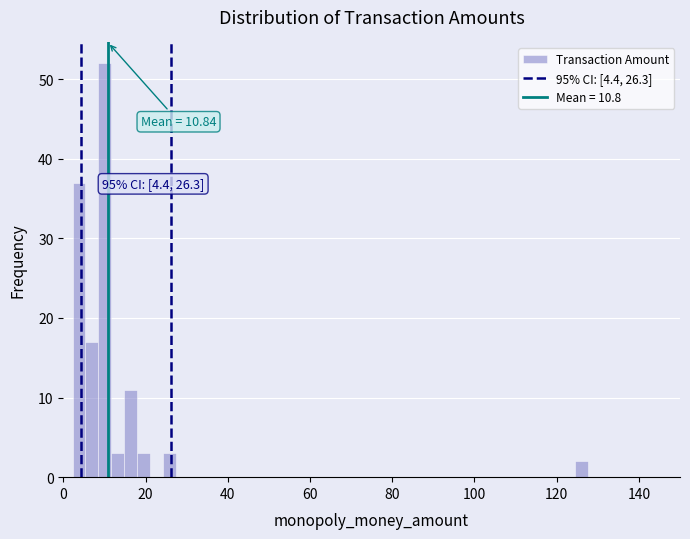

Read against the x-axis, roughly where is the centre of the tallest bar?

10